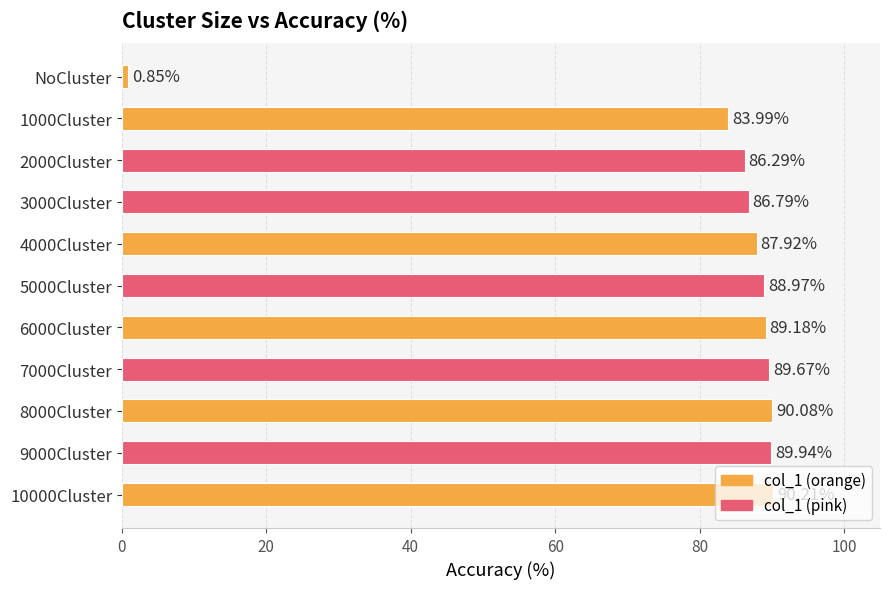

Rank the categories by value from lowest to highest.

NoCluster, 1000Cluster, 2000Cluster, 3000Cluster, 4000Cluster, 5000Cluster, 6000Cluster, 7000Cluster, 9000Cluster, 8000Cluster, 10000Cluster